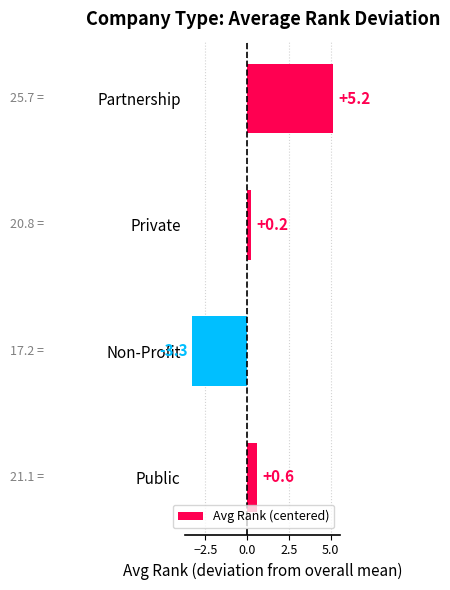

Does the chart contain any negative values?

Yes